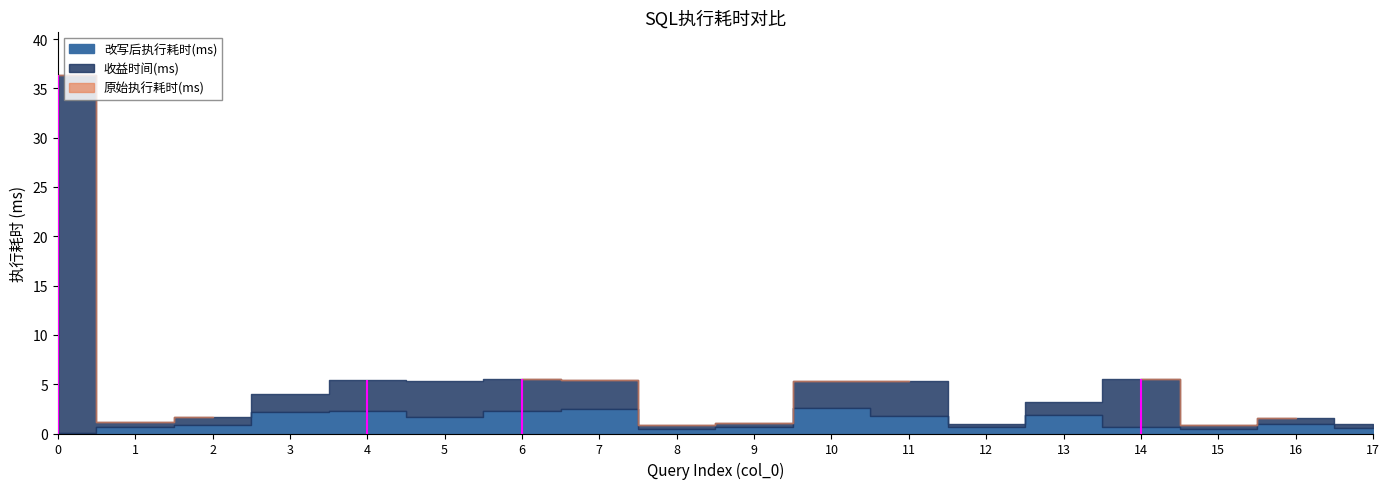

True or false: 原始执行耗时(ms) and 改写后执行耗时(ms) cross at least once.

False